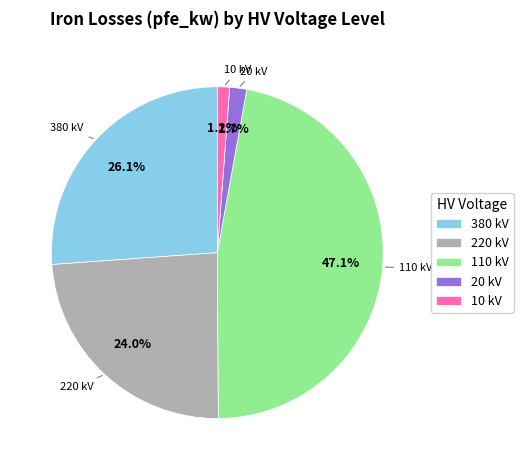

How many slices are in this pie chart?

5